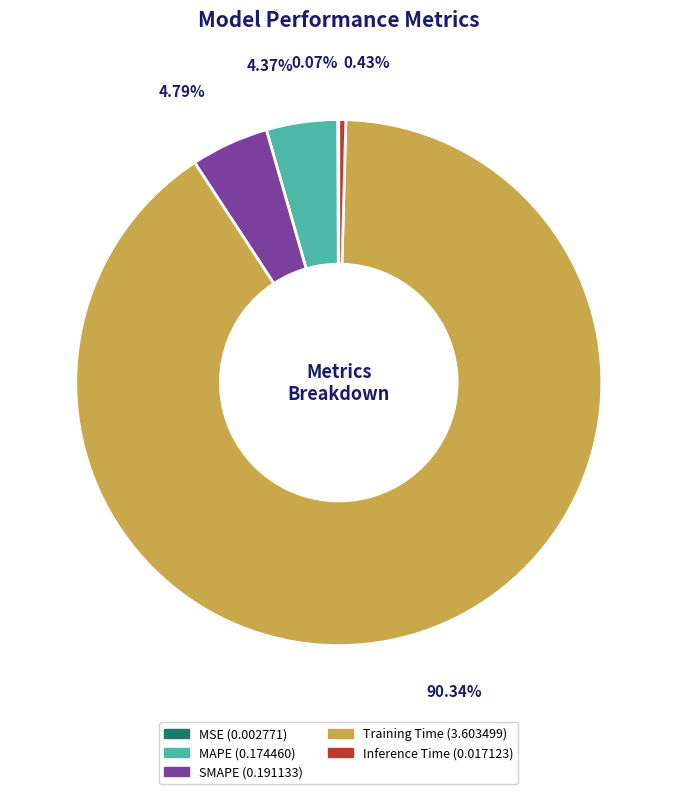

Does any single category account for the majority?

Yes